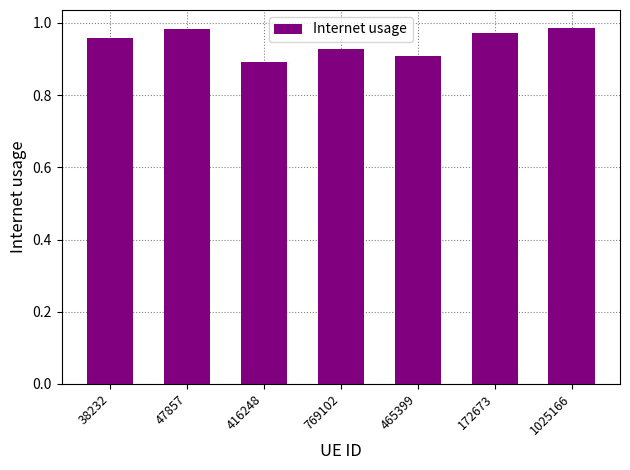

Does the chart contain stacked bars?

No